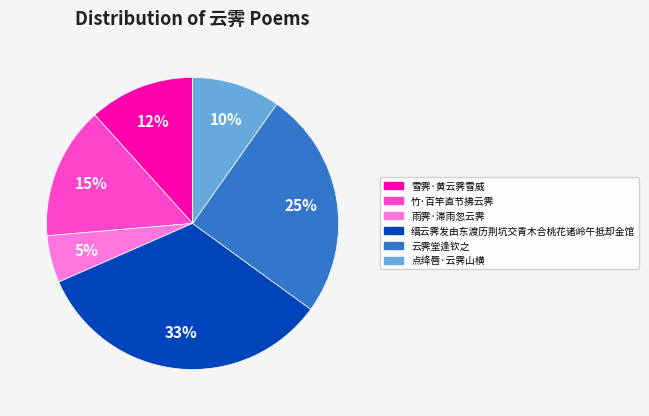

What is the largest slice in the pie chart?

缙云霁发由东渡历荆坑交青木合桃花诸岭午抵却金馆